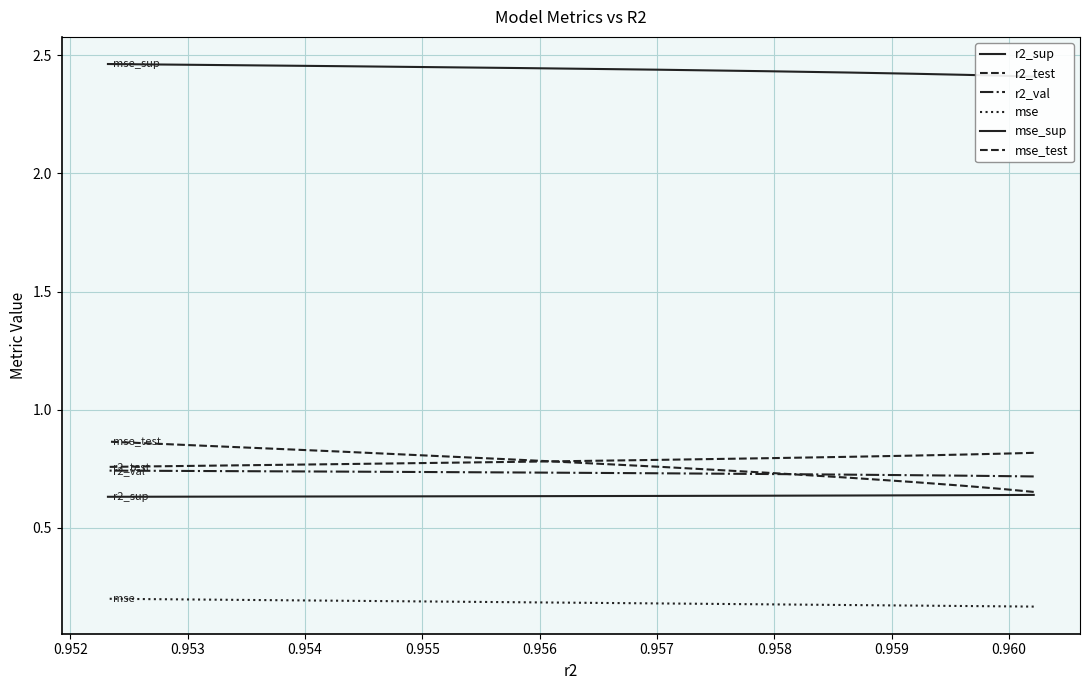

Is the value of mse at 0.955 greater than the value of r2_val at 0.957?

No